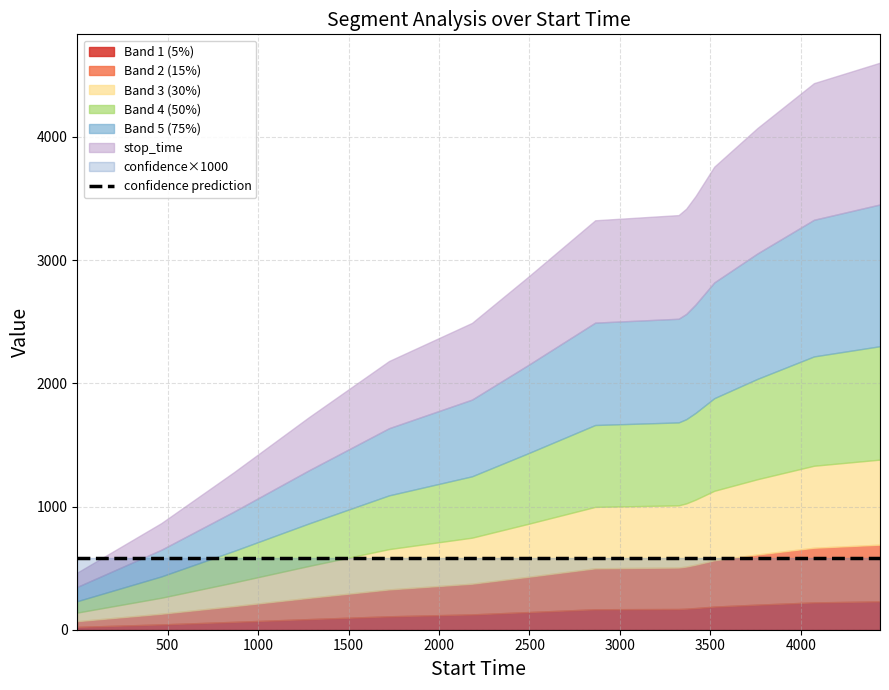

How many values in the start_time series are below 2863?

7